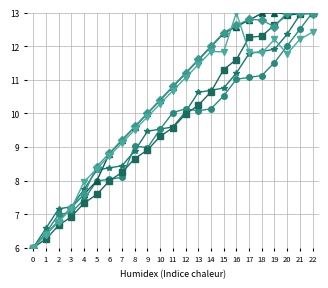

Does the chart display data point markers on the line(s)?

Yes